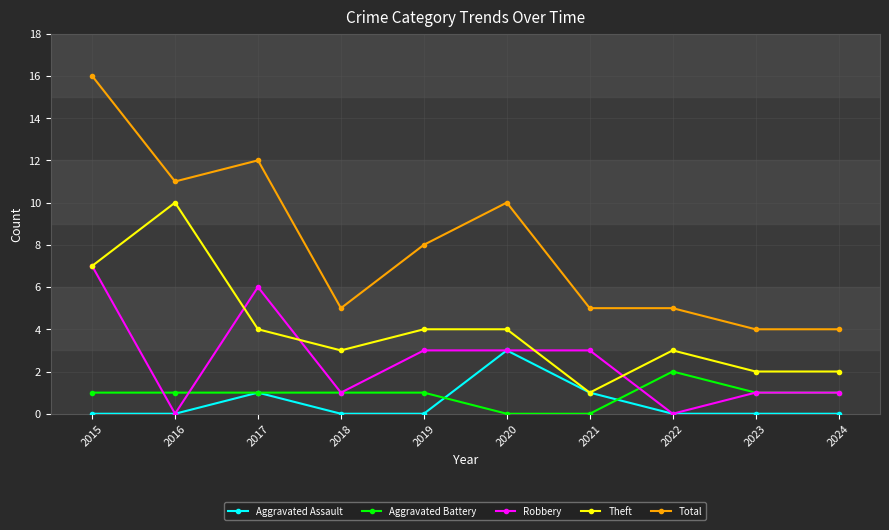

In Aggravated Assault, how many points are higher than both neighbors (excluding endpoints)?

2